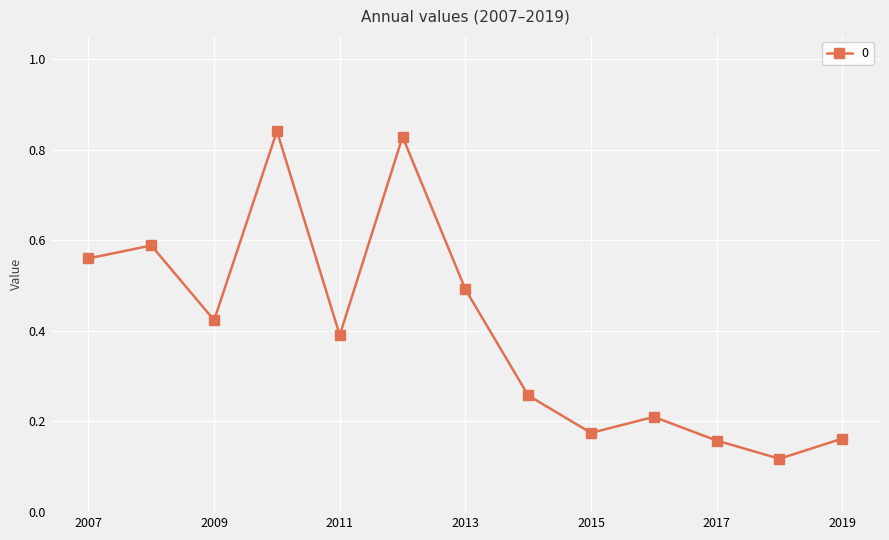

True or false: the data has more than 1 interior local peaks.

True